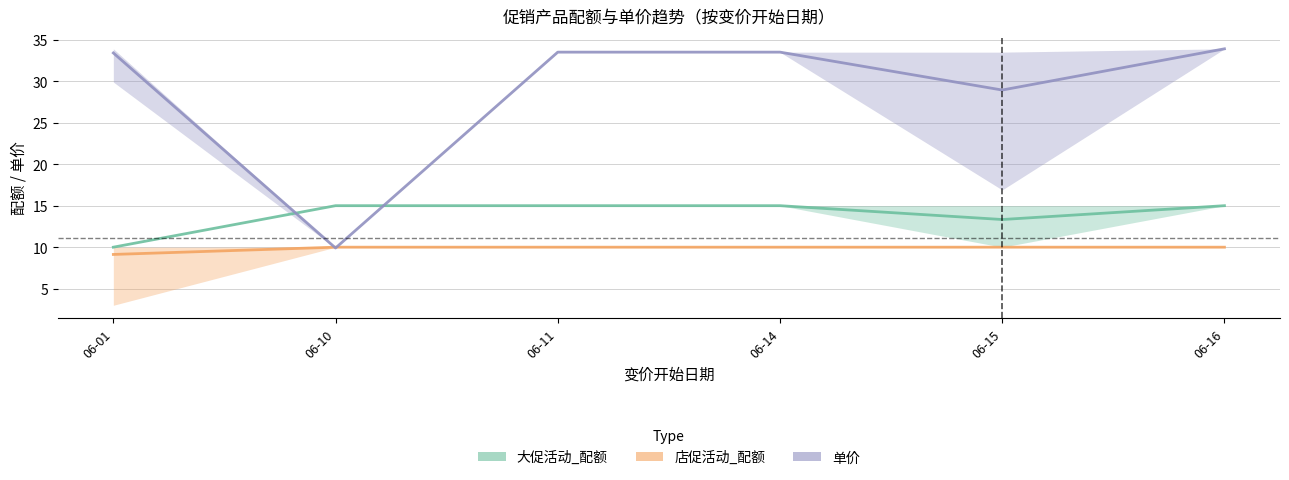

What are all the series names shown in the legend?

大促活动_配额, 店促活动_配额, 单价